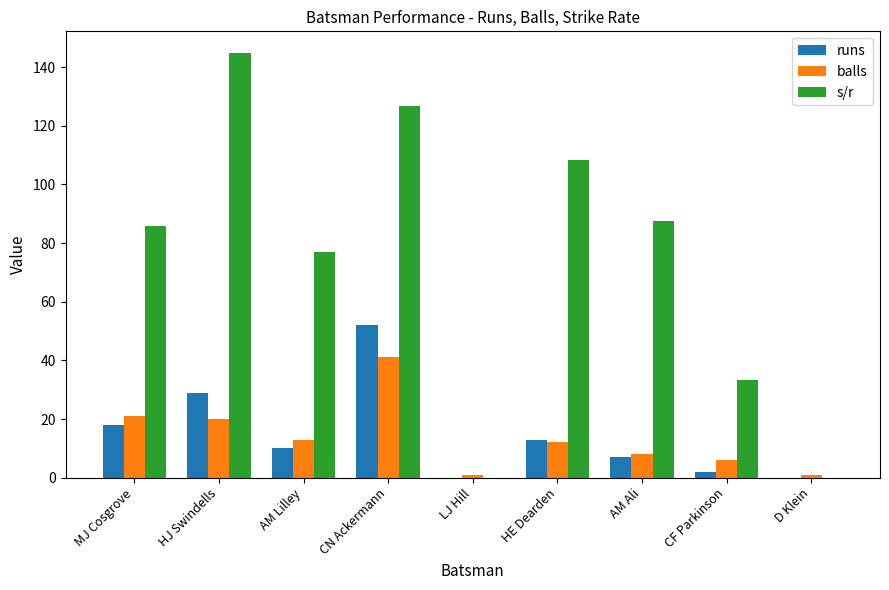

Which series changed the most between AM Lilley and CN Ackermann?

s/r